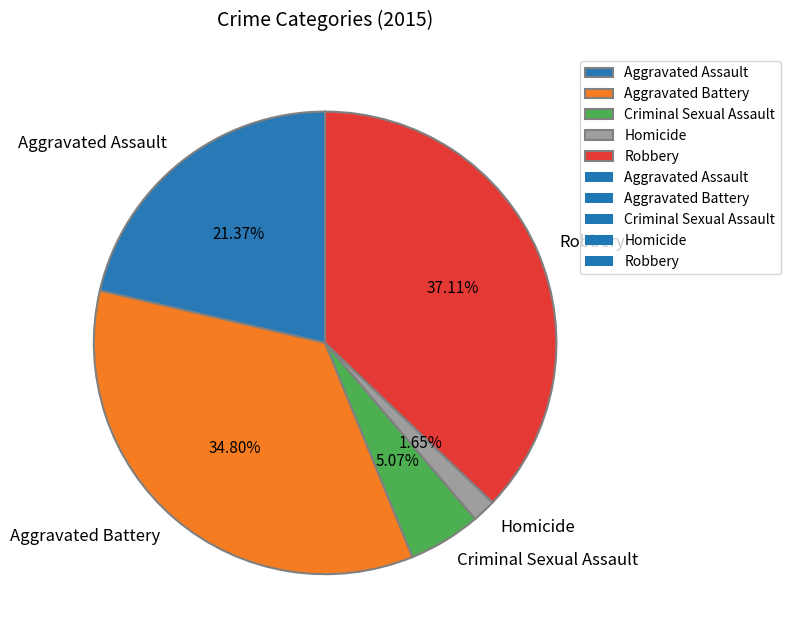

Which has a higher value, Robbery or Aggravated Assault?

Robbery